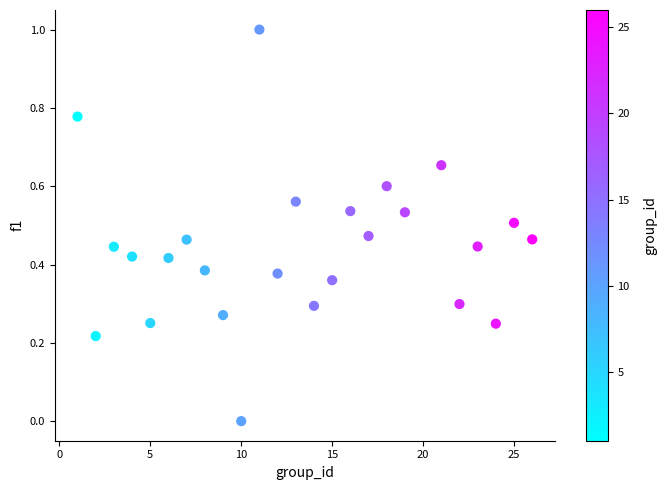

What is the range of X values (max minus min)?

25.0